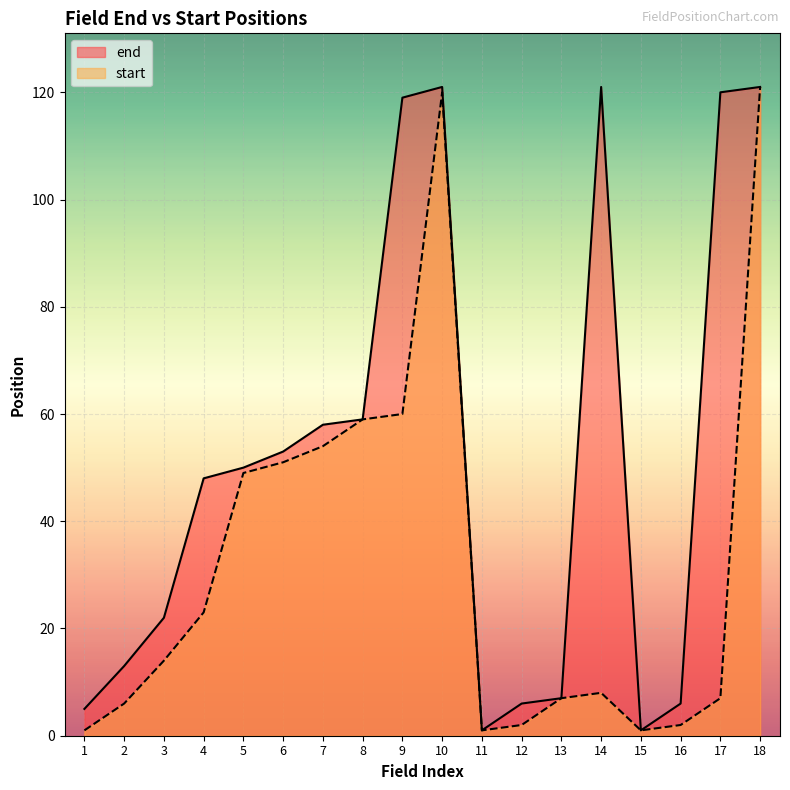

True or false: end and start intersect in this chart.

False